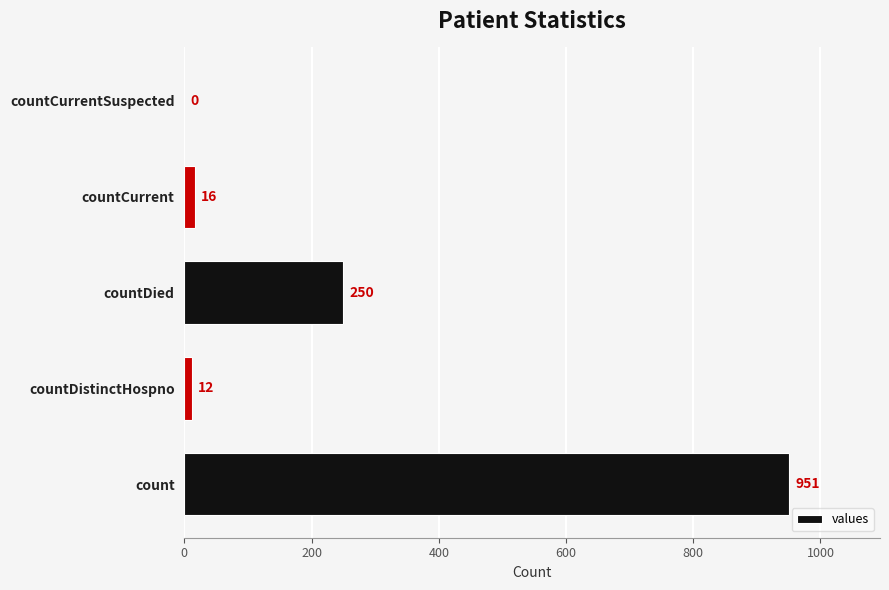

How many values are above zero?

4